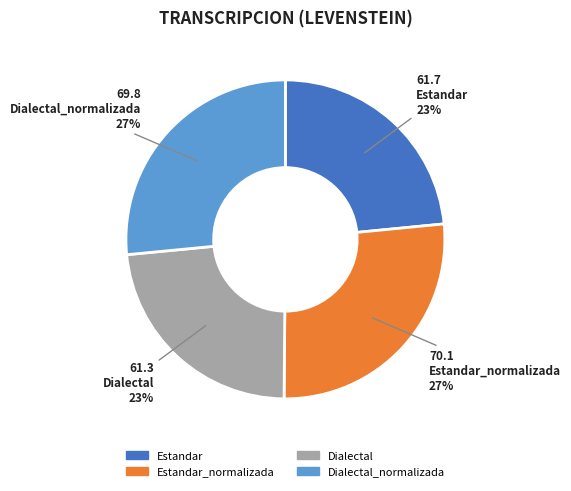

Does any single category account for the majority?

No